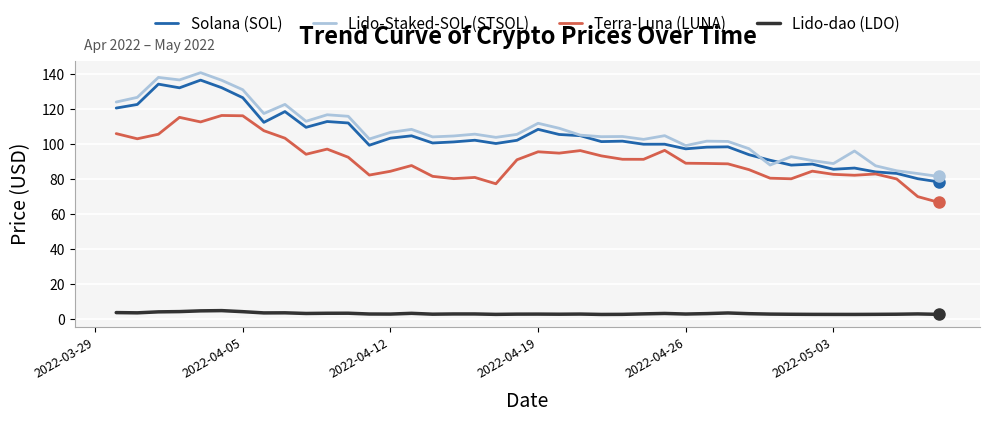

True or false: Terra-Luna (LUNA) and Lido-dao (LDO) intersect in this chart.

False